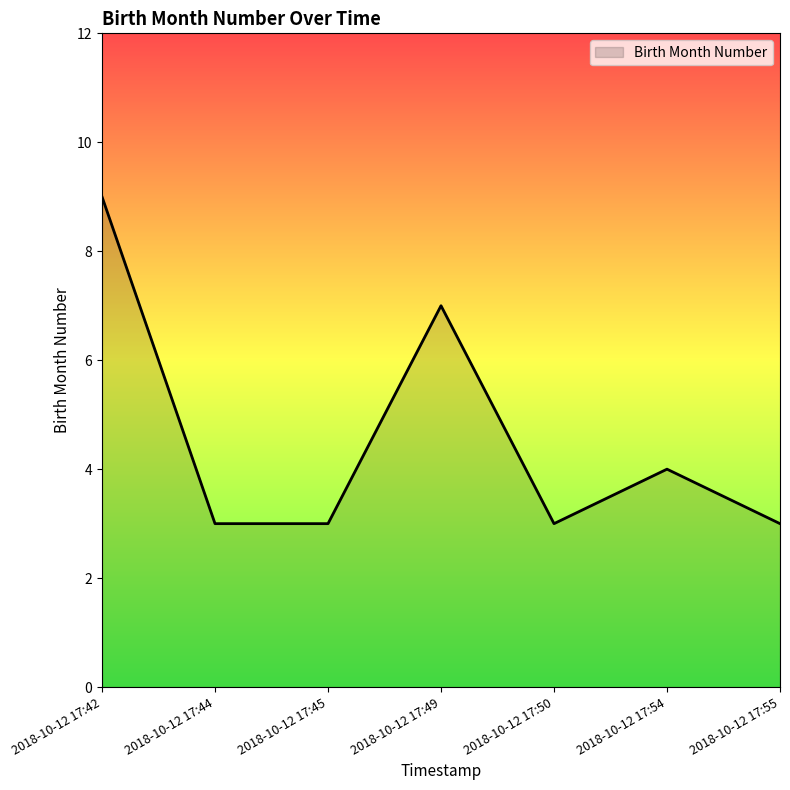

True or false: the data has more than 0 interior local peaks.

True